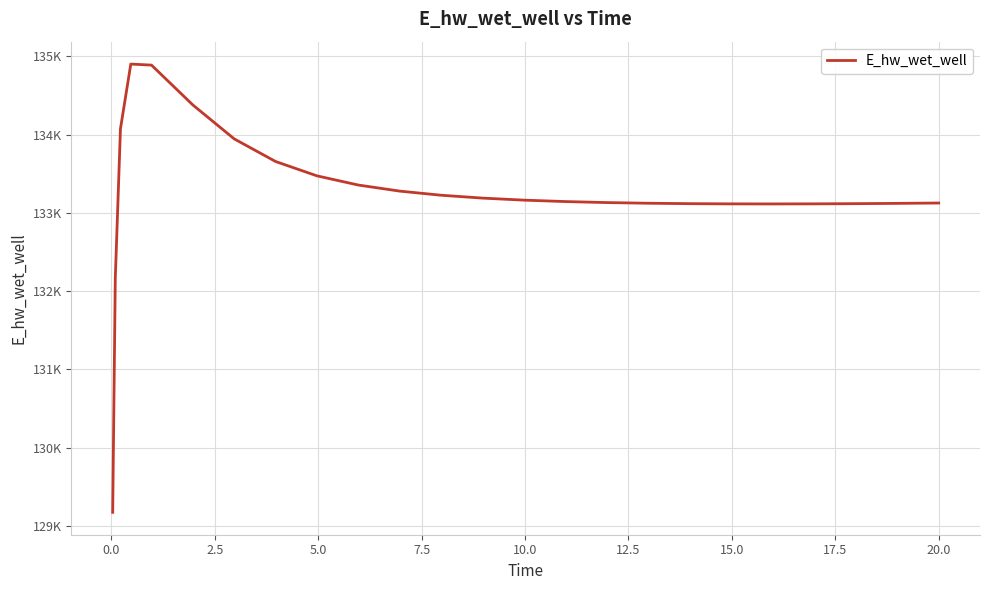

Does the chart display data point markers on the line(s)?

No